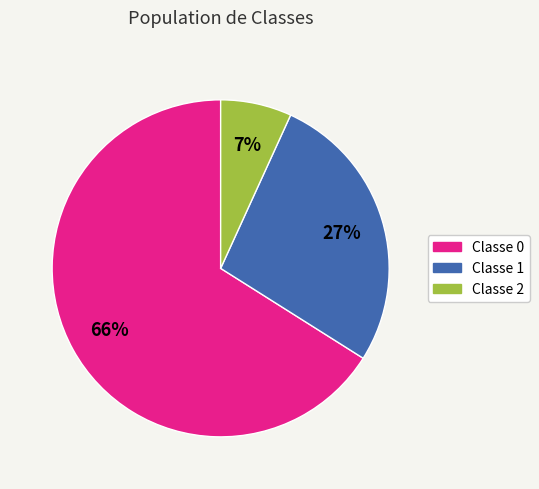

The Classe 2 slice represents 12% of the pie. True or false?

False